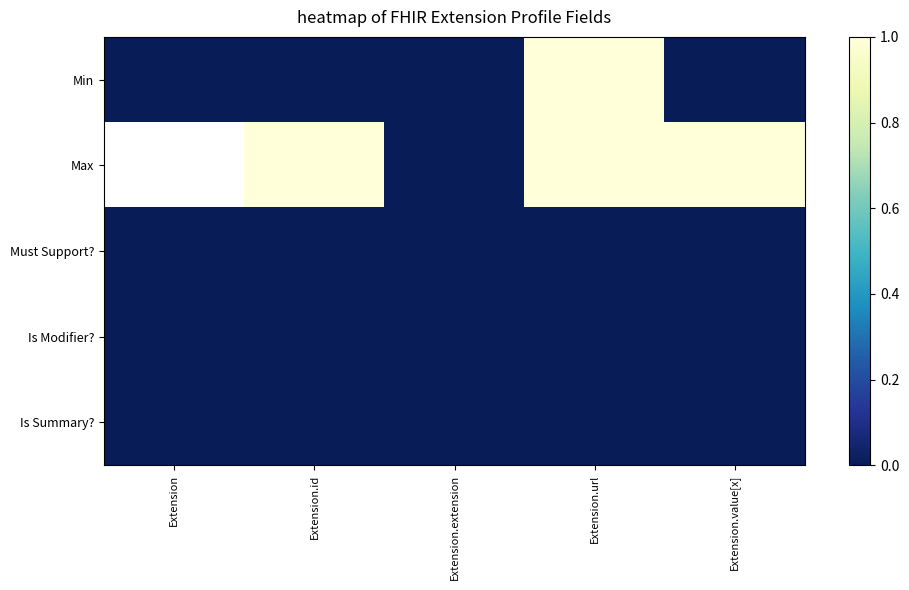

Rank the categories by Max value from lowest to highest.

Extension.extension, Extension, Extension.id, Extension.url, Extension.value[x]